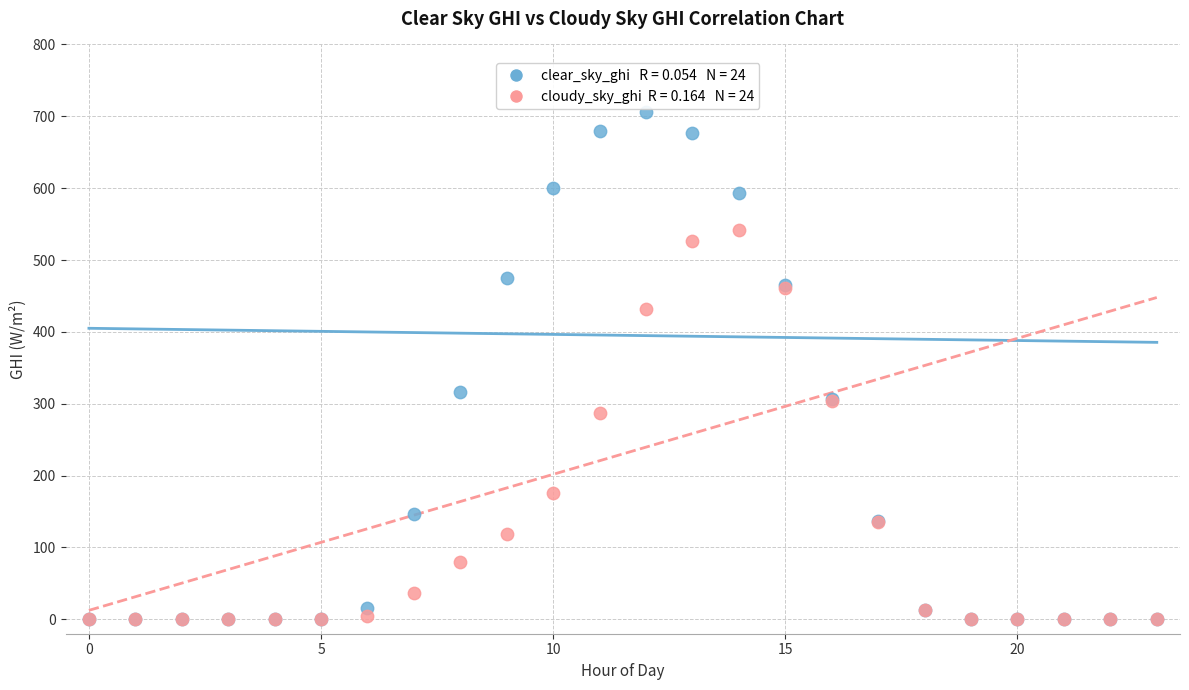

Across all series, what Y value is closest to 353?

316.8